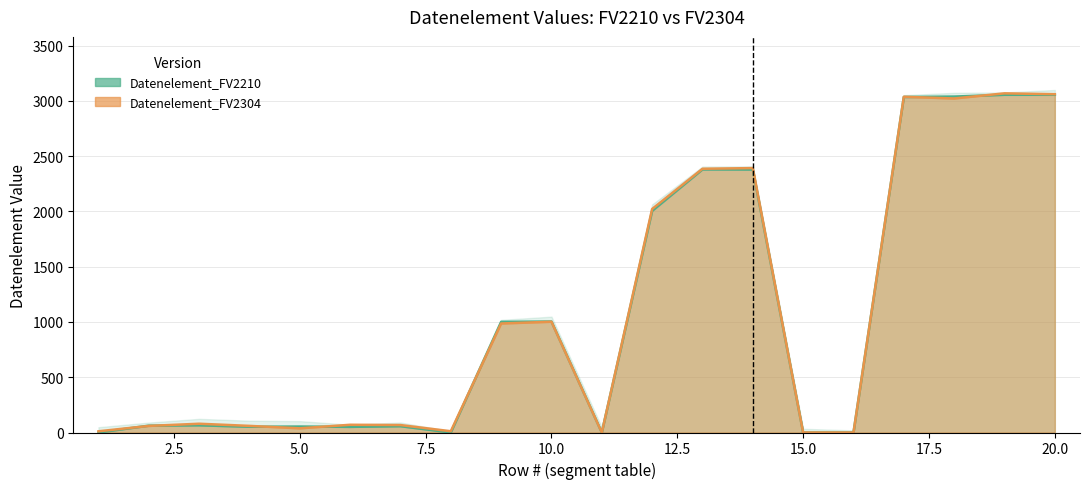

Reading right to left, transcribe all the data shown in this chart.

Datenelement_FV2210: 3055.0	3055.0	3039.0	3035.0	0.0	0.0	2379.0	2380.0	2005.0	0.0	1004.0	1001.0	0.0	57.0	51.0	54.0	52.0	65.0	62.0	0.0
Datenelement_FV2304: 3060.3	3068.1	3021.6	3037.2	0.0	0.0	2391.9	2385.8	2022.1	0.0	1002.0	986.1	11.4	67.4	70.0	37.8	59.9	79.3	59.6	11.0